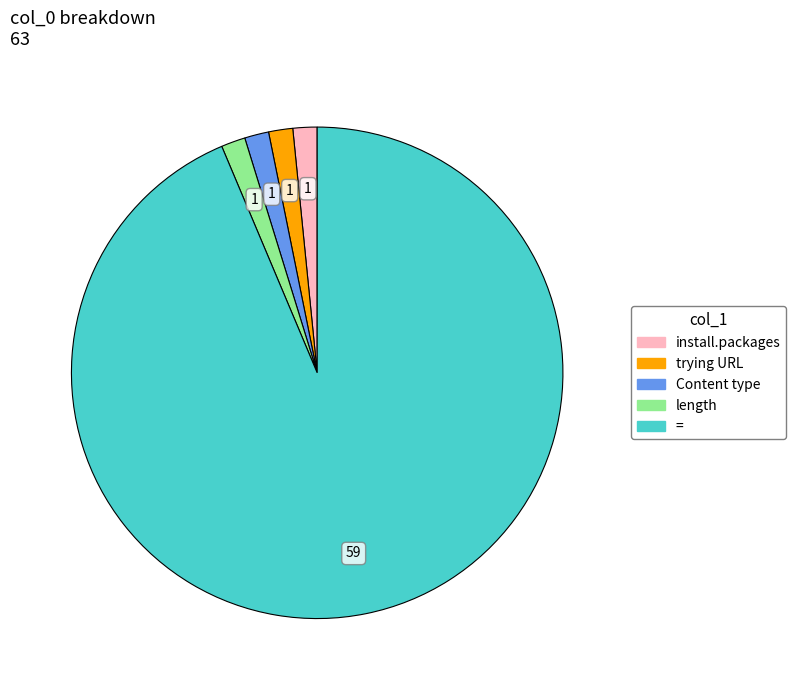

Is there any slice that represents more than half of the pie?

Yes